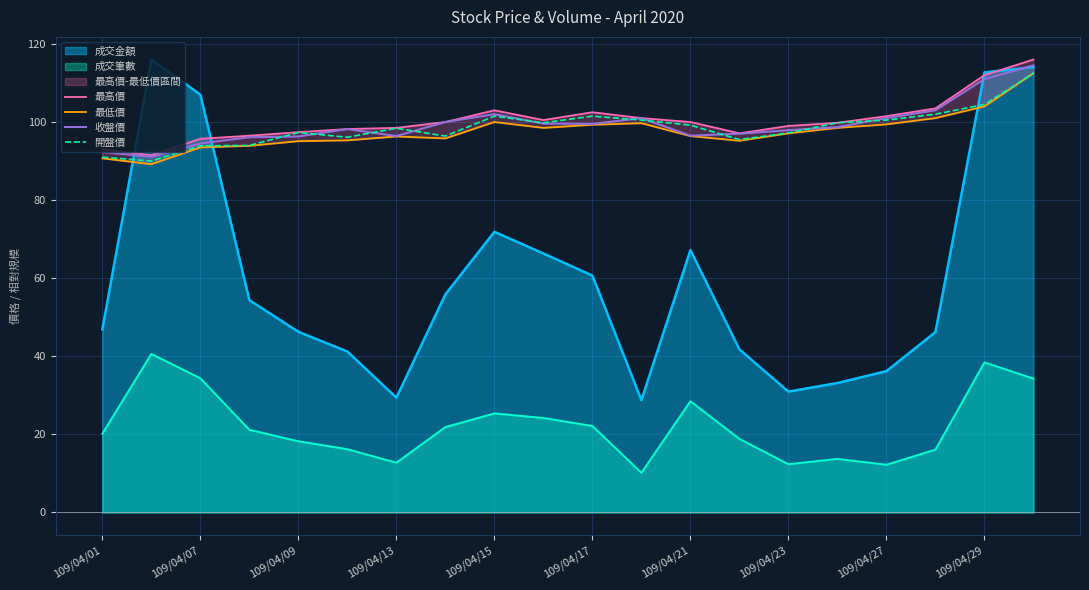

What is the minimum value for 成交金額?

28.8